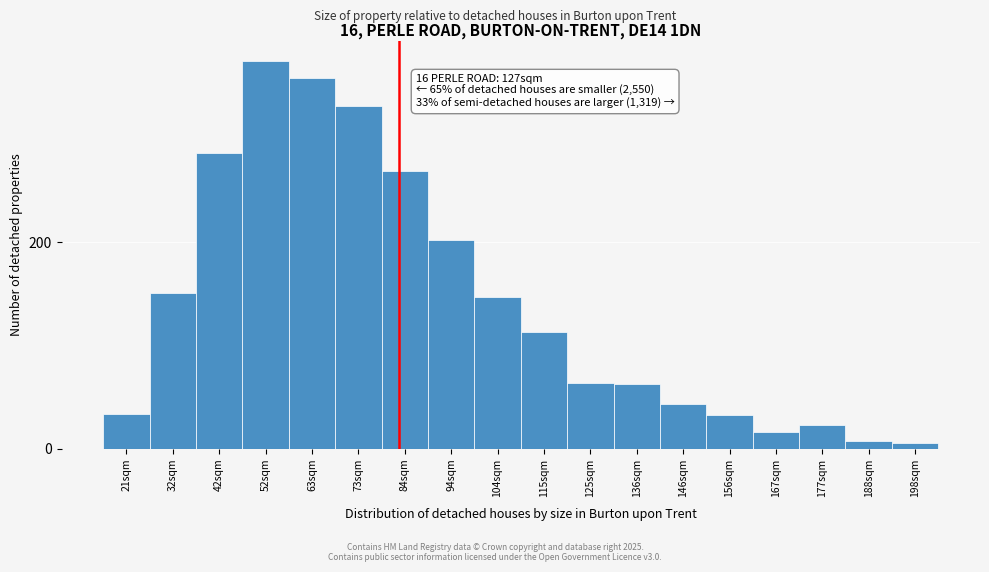

At which category does the chart reach its peak across all series?

52sqm